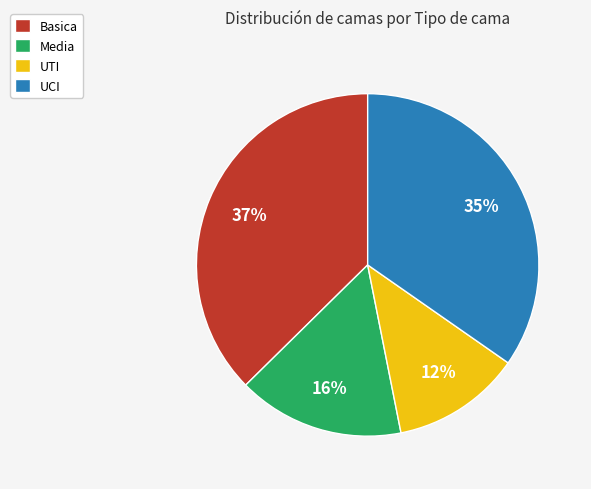

Rank the categories by value from lowest to highest.

UTI, Media, UCI, Basica